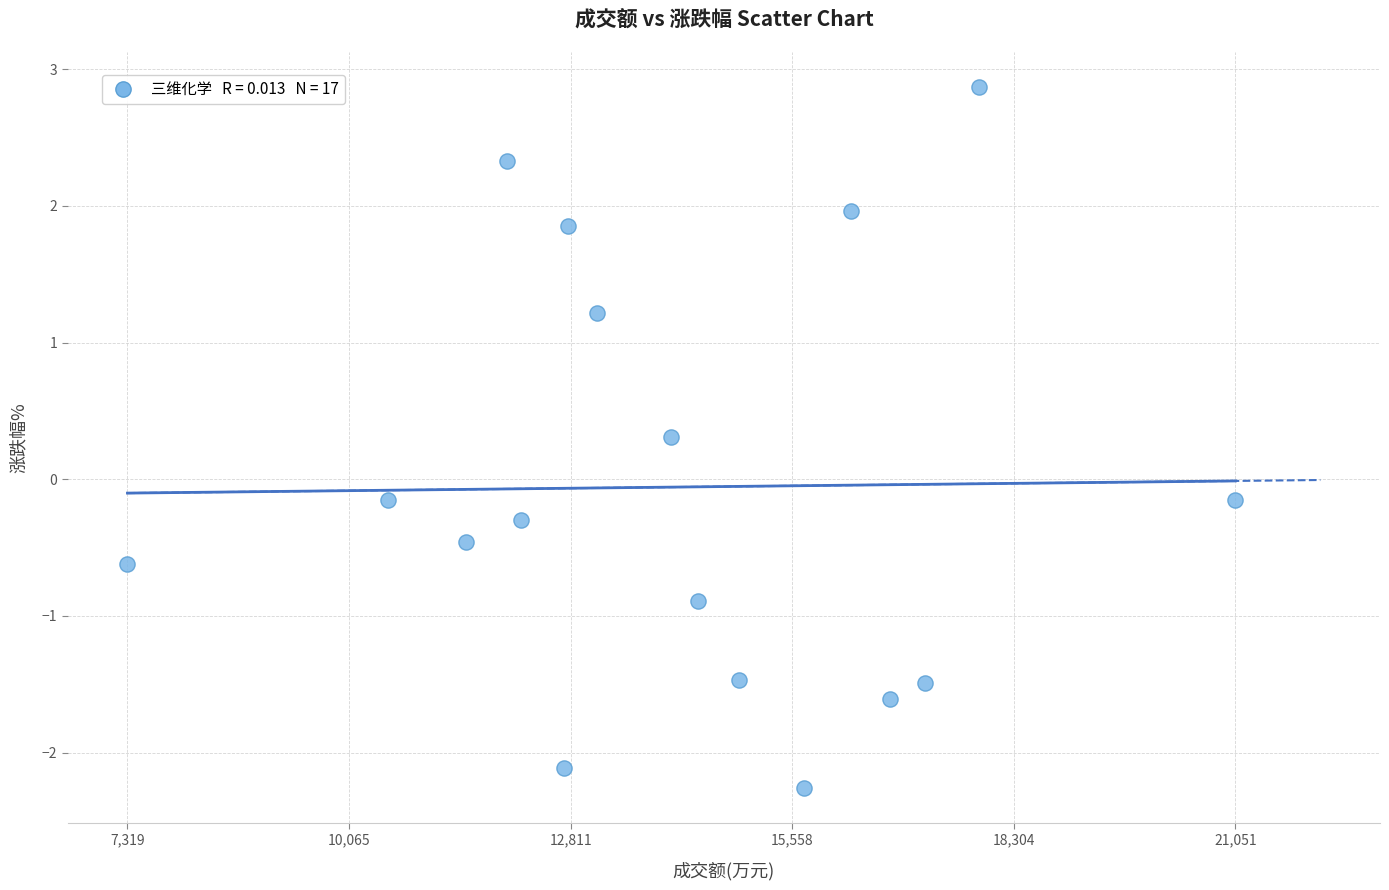

What is the range of X values (max minus min)?

13732.0